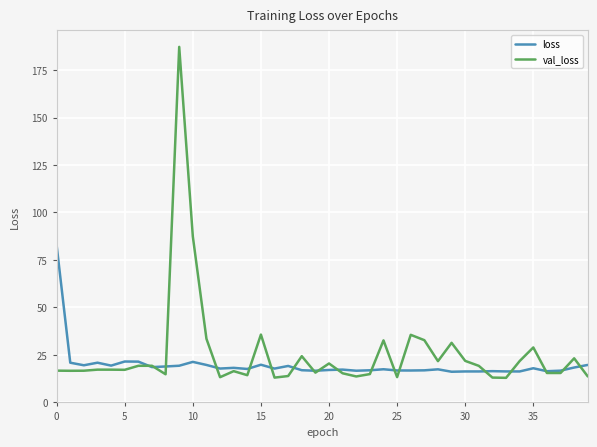

List the series in order of their peak value, highest first.

val_loss, loss